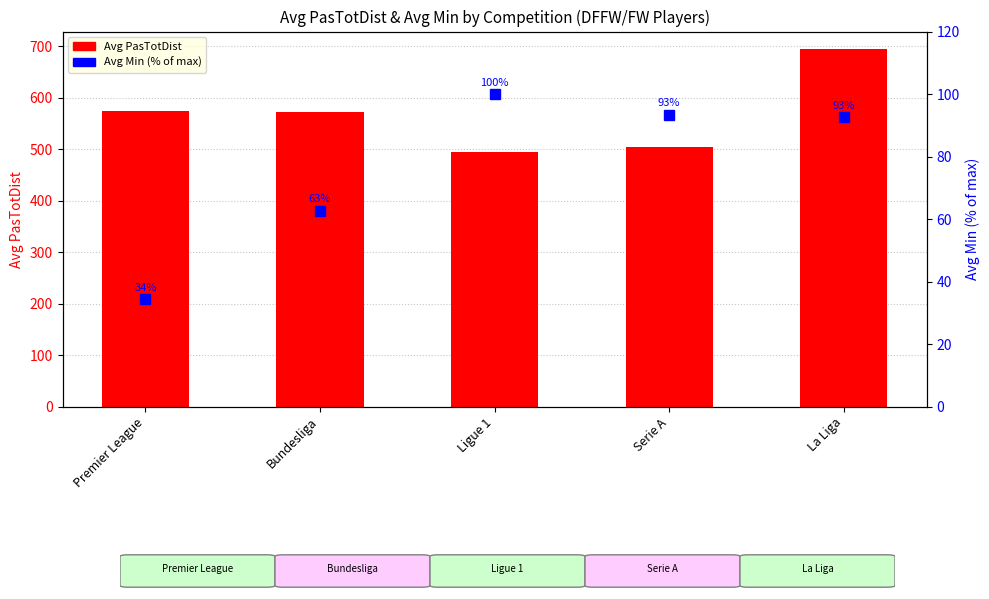

What is the difference between the maximum and second lowest values in the Avg Min (% of max) series?

37.3